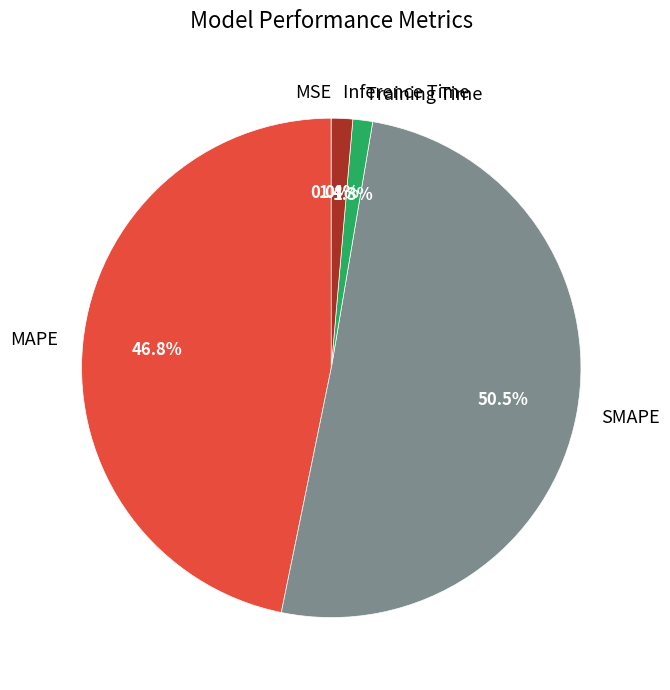

True or false: MAPE accounts for 56% of the total.

False